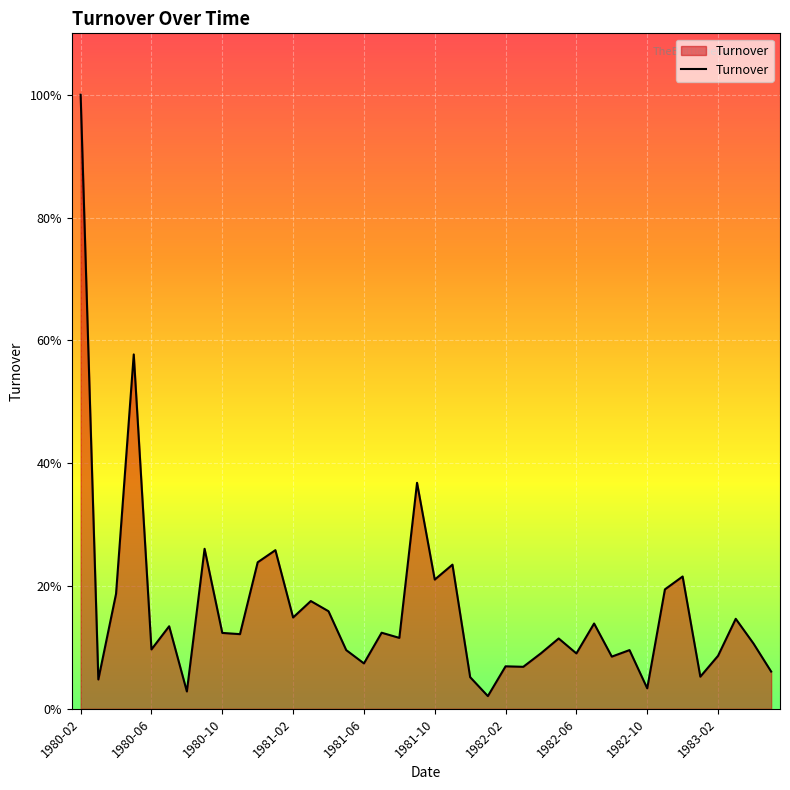

Does the chart have visible grid lines?

Yes